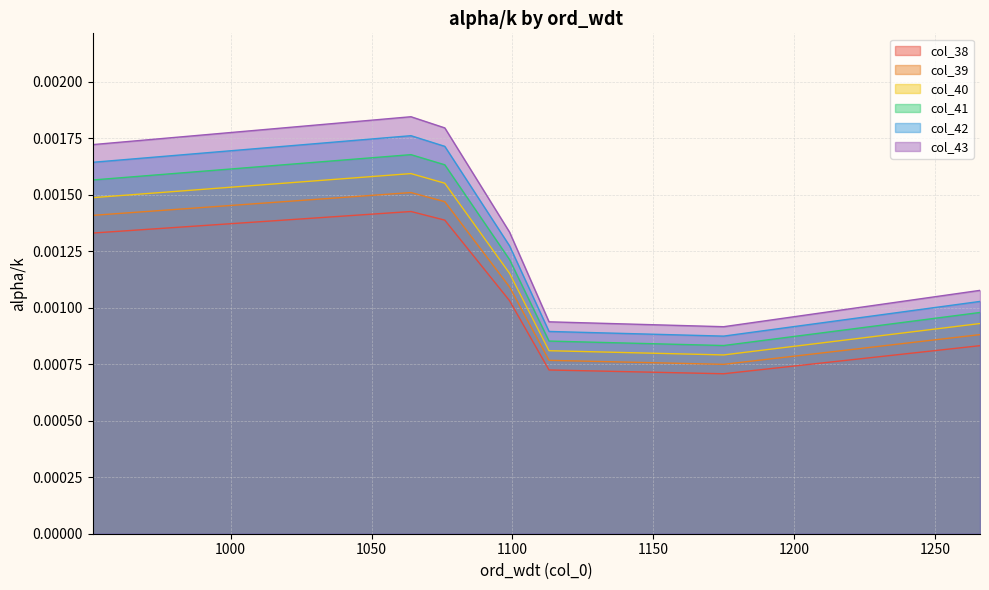

The value of col_42 at 1266 is 0.0. True or false?

True